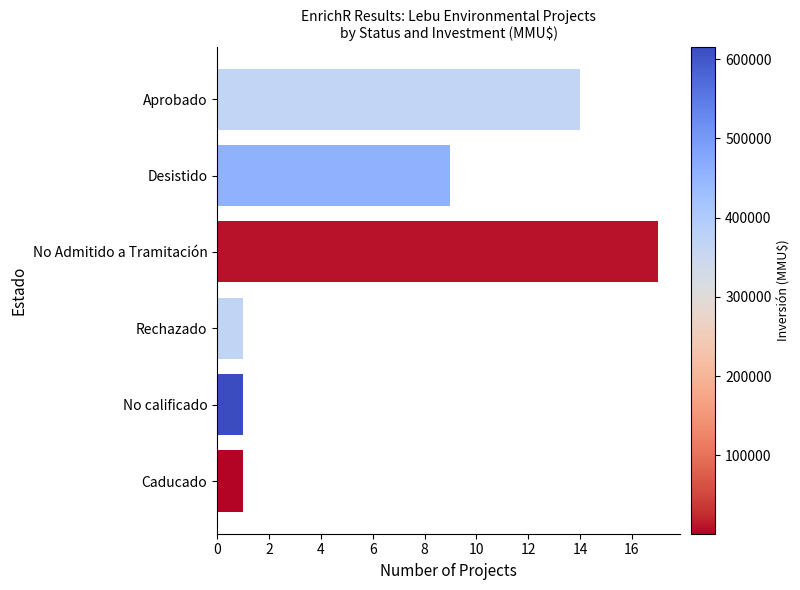

Reading bottom to top, transcribe all the data shown in this chart.

Caducado=1	No calificado=1	Rechazado=1	No Admitido a Tramitación=17	Desistido=9	Aprobado=14